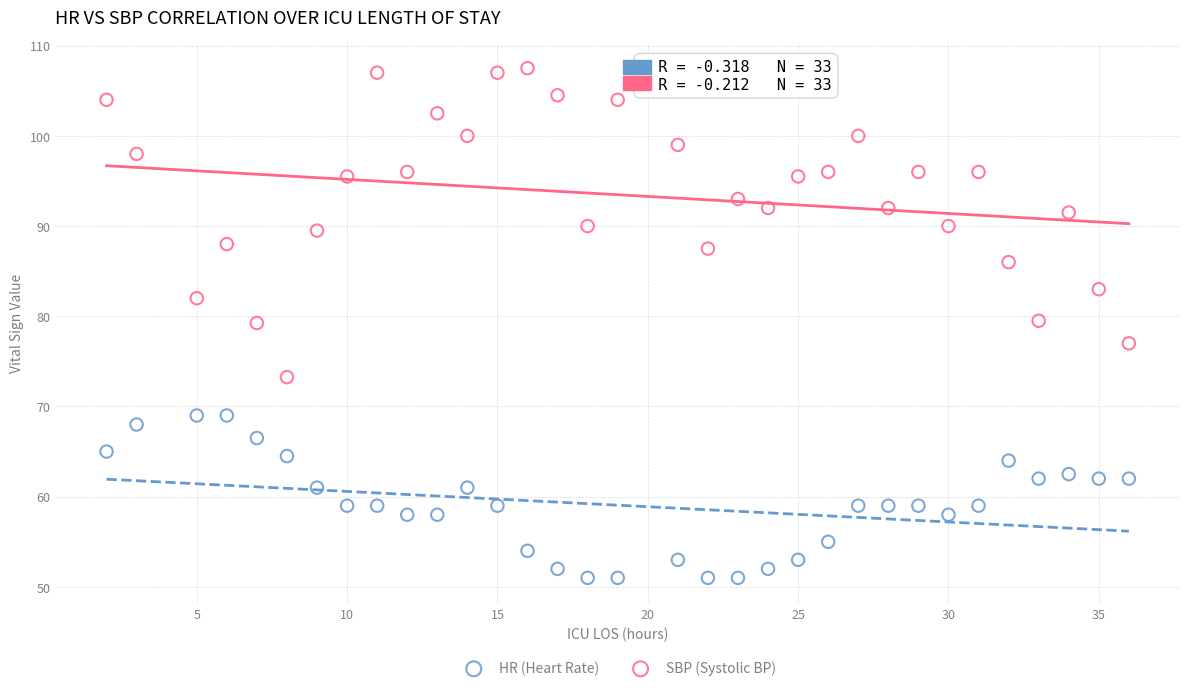

Which series contains the lowest Y value?

HR (Heart Rate)